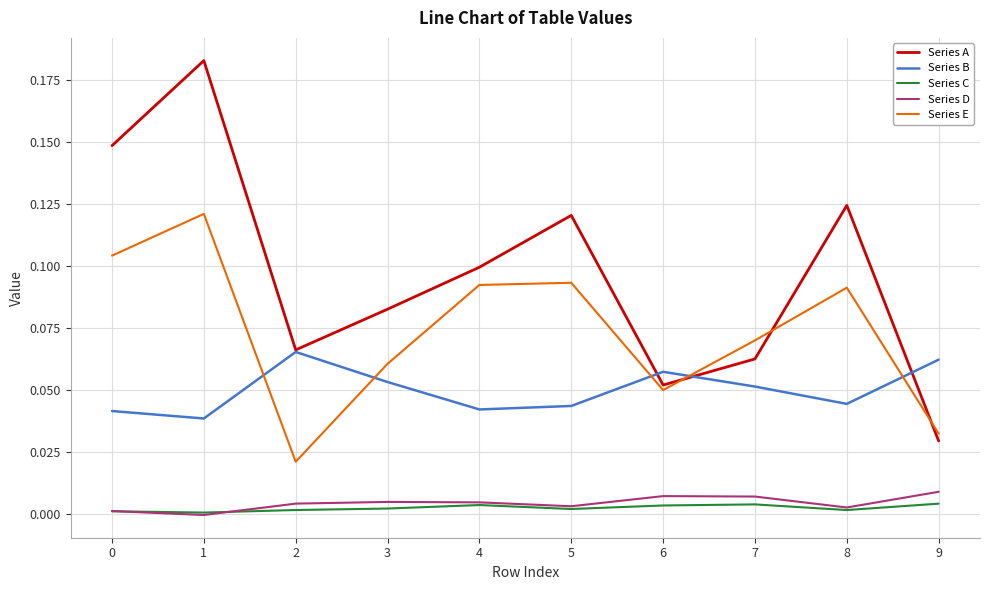

How many times do Series B and Series E cross each other?

5